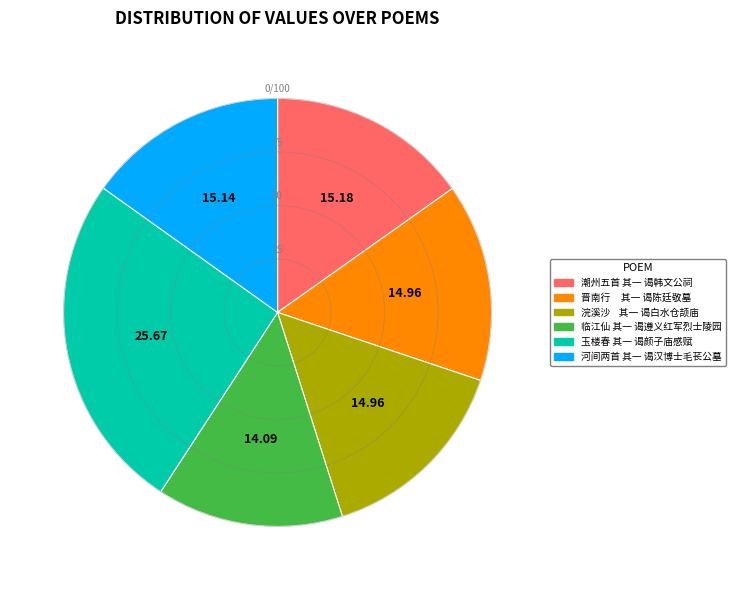

Does any single category account for the majority?

No